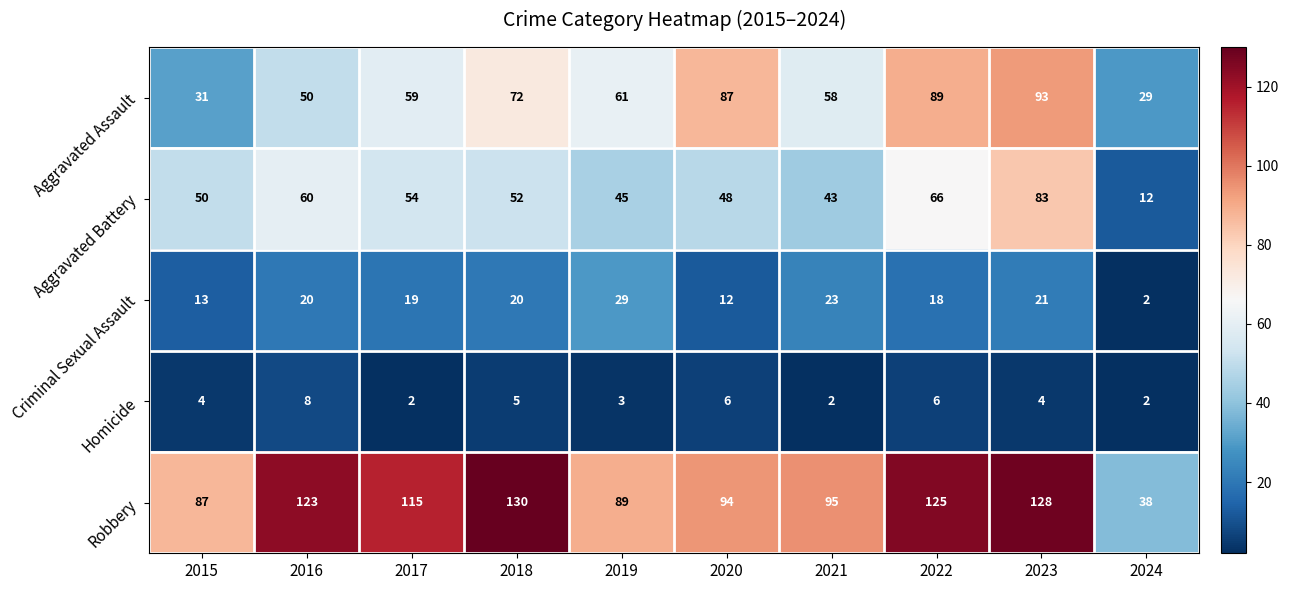

Which series has the largest total across all categories?

Robbery